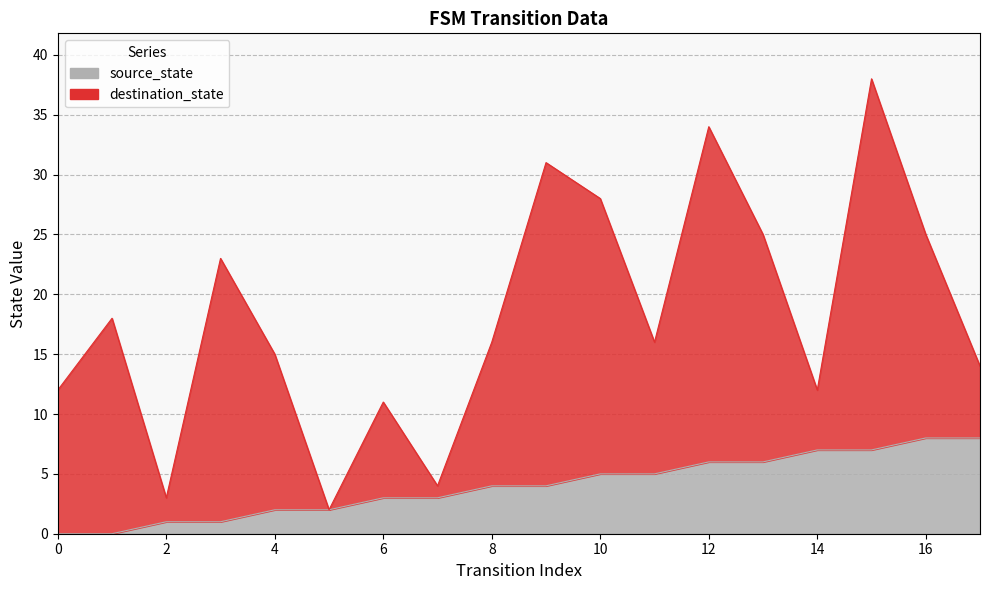

Approximately how many times larger is the value at 12 compared to 5?

3.0